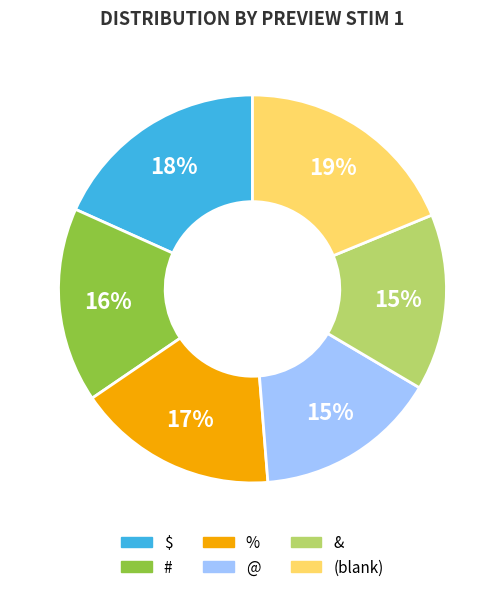

Combined, do & and @ account for over 50%?

No